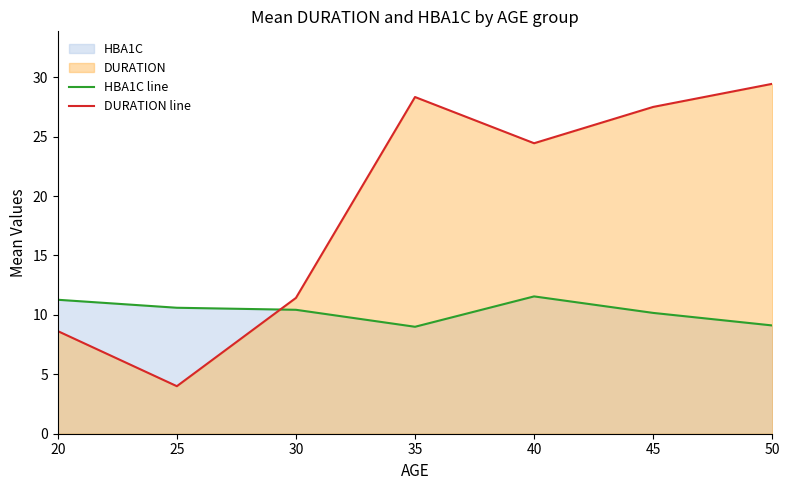

Reading left to right, list all the values displayed in this chart.

HBA1C line: 11.3	10.6	10.4	9.0	11.6	10.2	9.1
DURATION line: 8.6	4.0	11.4	28.3	24.4	27.5	29.4